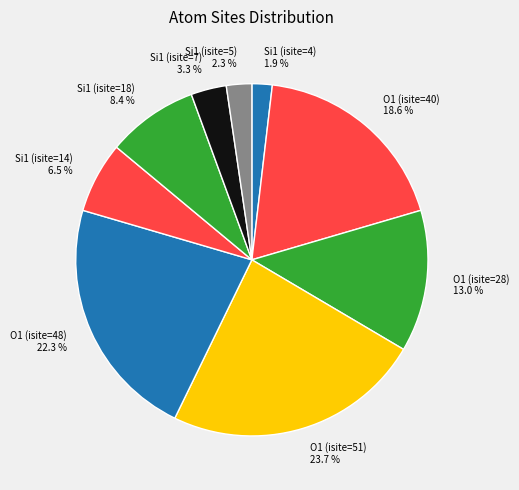

True or false: O1 (isite=48) accounts for 22% of the total.

True